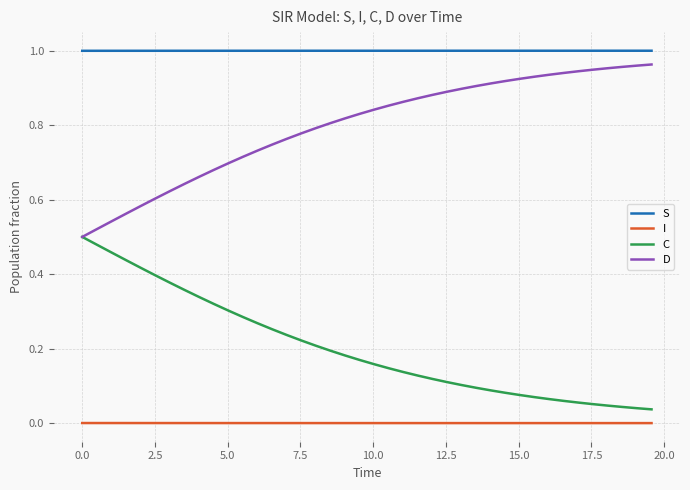

True or false: S and I intersect in this chart.

False